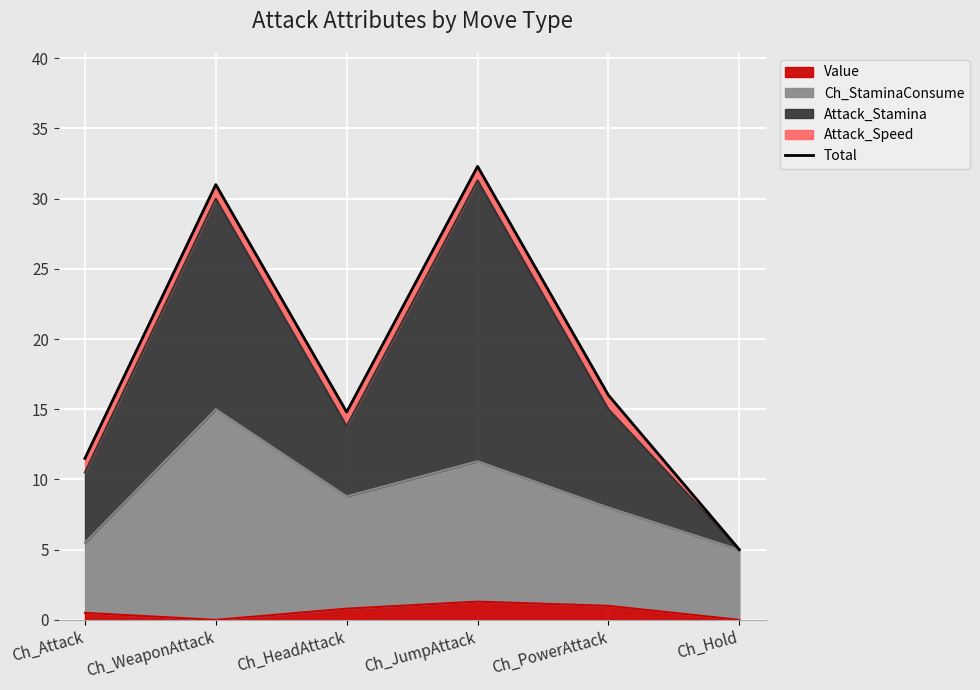

The chart shows a value of 31.0 at Ch_WeaponAttack. True or false?

True